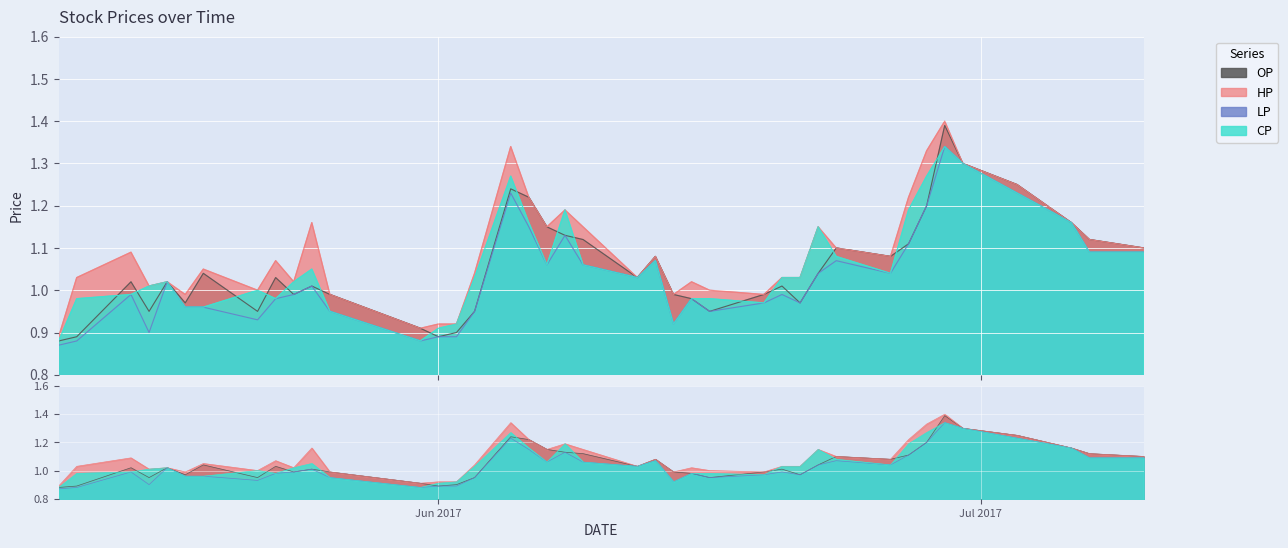

How many distinct data groups are displayed?

4